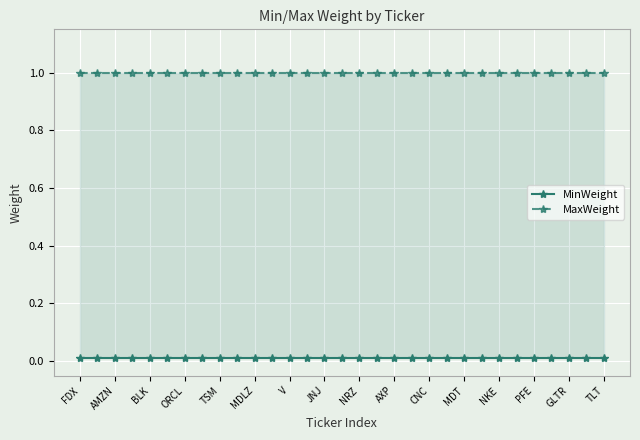

Is the value of MinWeight at GLTR greater than the value of MaxWeight at MDLZ?

No